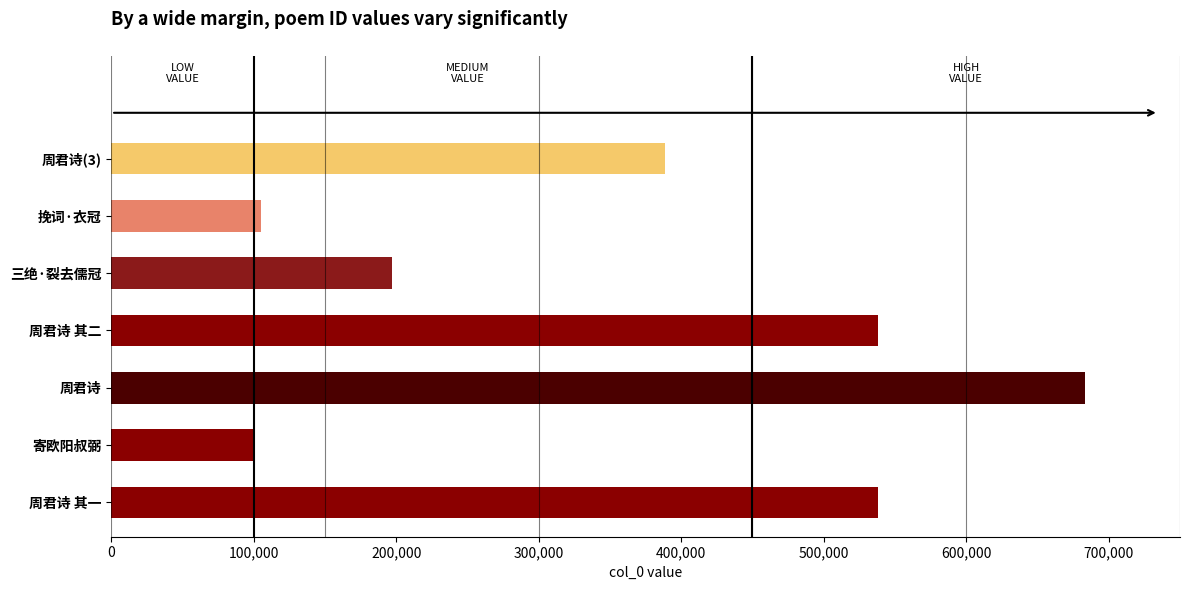

How many bars are there in total?

7